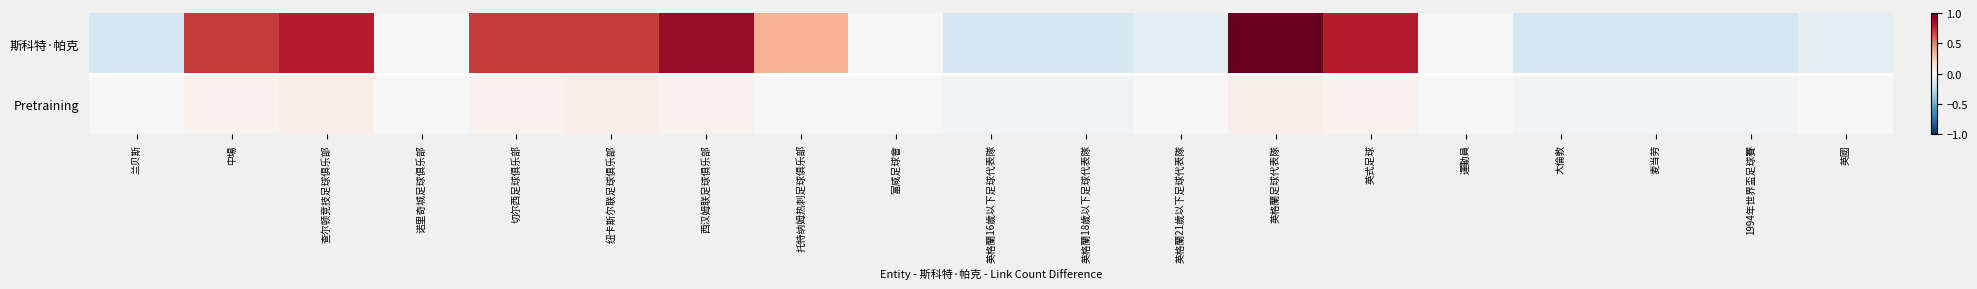

Which series has the widest spread of values?

斯科特·帕克